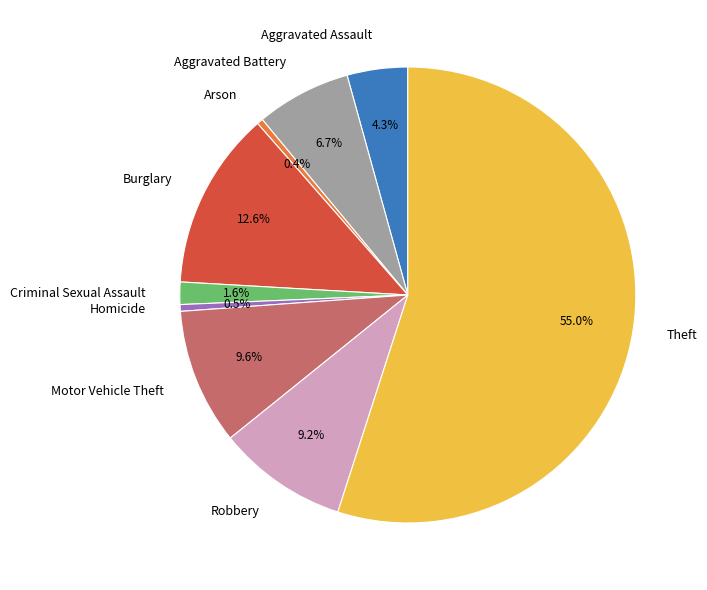

Is there a majority slice in this chart?

Yes